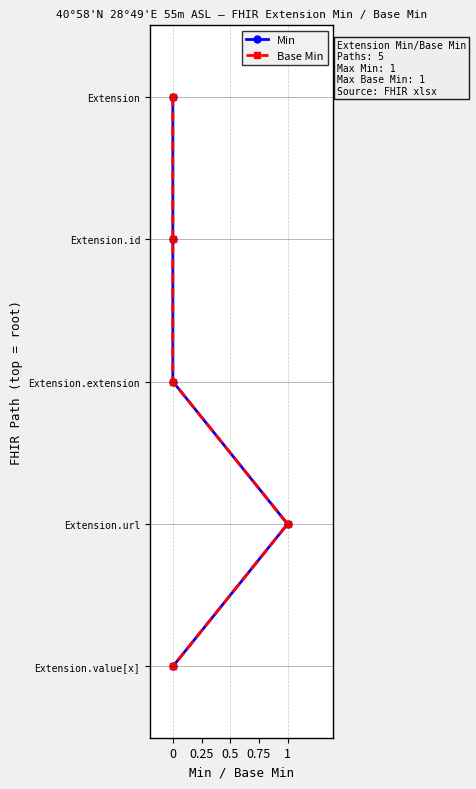

True or false: Base Min has more than 1 interior local peaks.

False